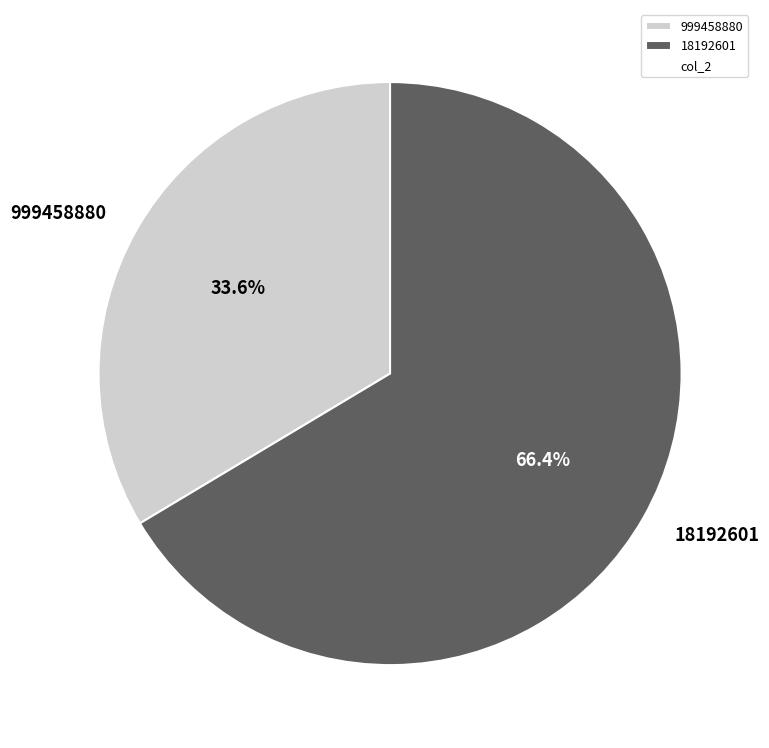

Do 18192601 and 999458880 together represent more than half of the pie?

Yes